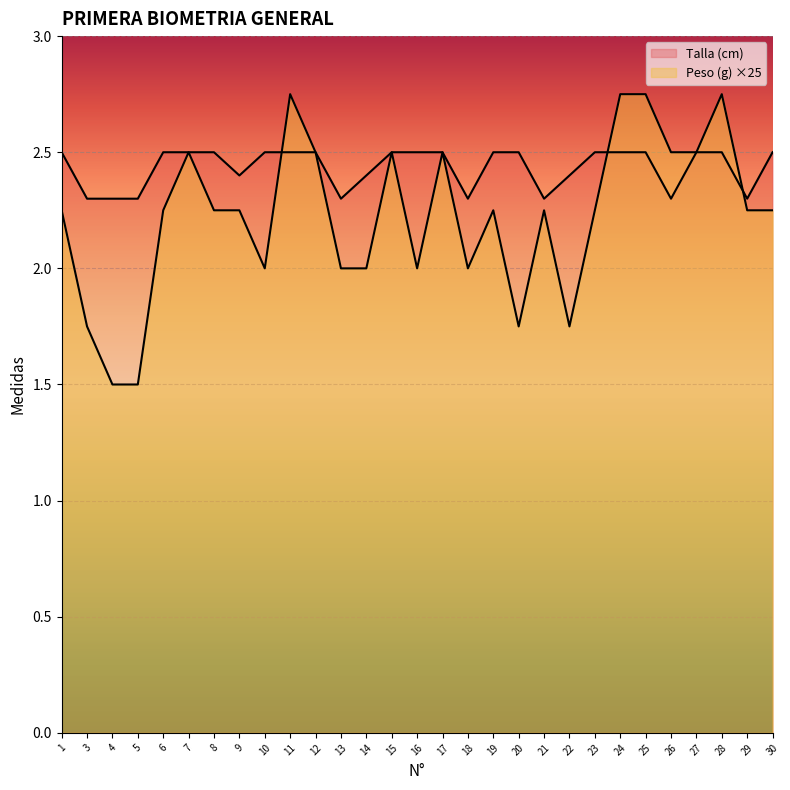

At which category is the sum across all series the highest?

11